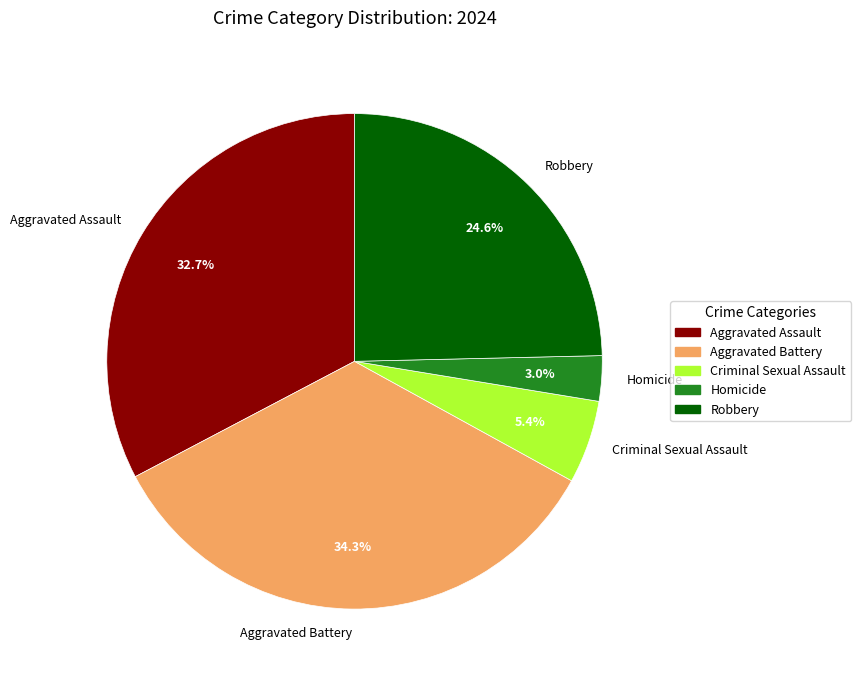

What is the ratio of the value at Criminal Sexual Assault to the value at Aggravated Battery?

0.2